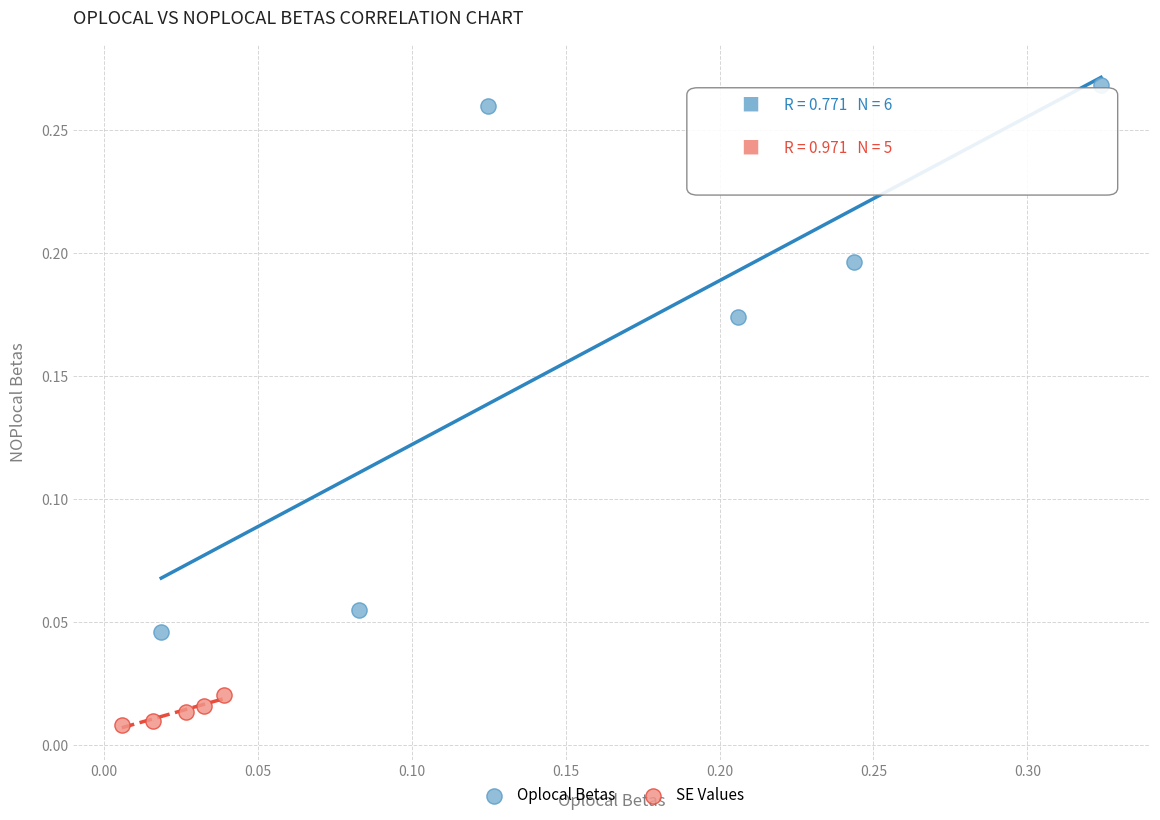

What are all the series names shown in the legend?

Oplocal Betas, SE Values